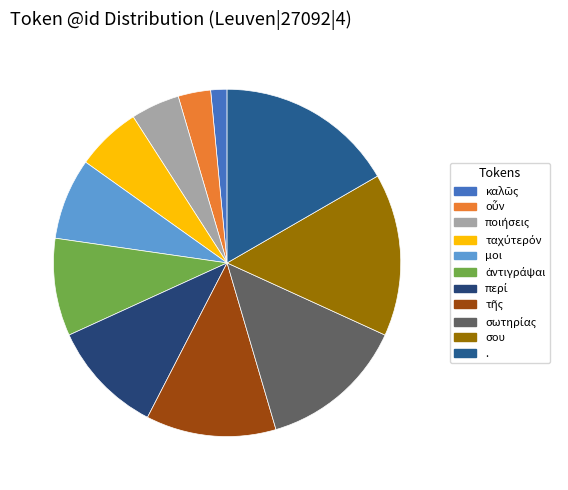

Which has a higher value, 4.5% (3) or 6.1% (4)?

6.1% (4)